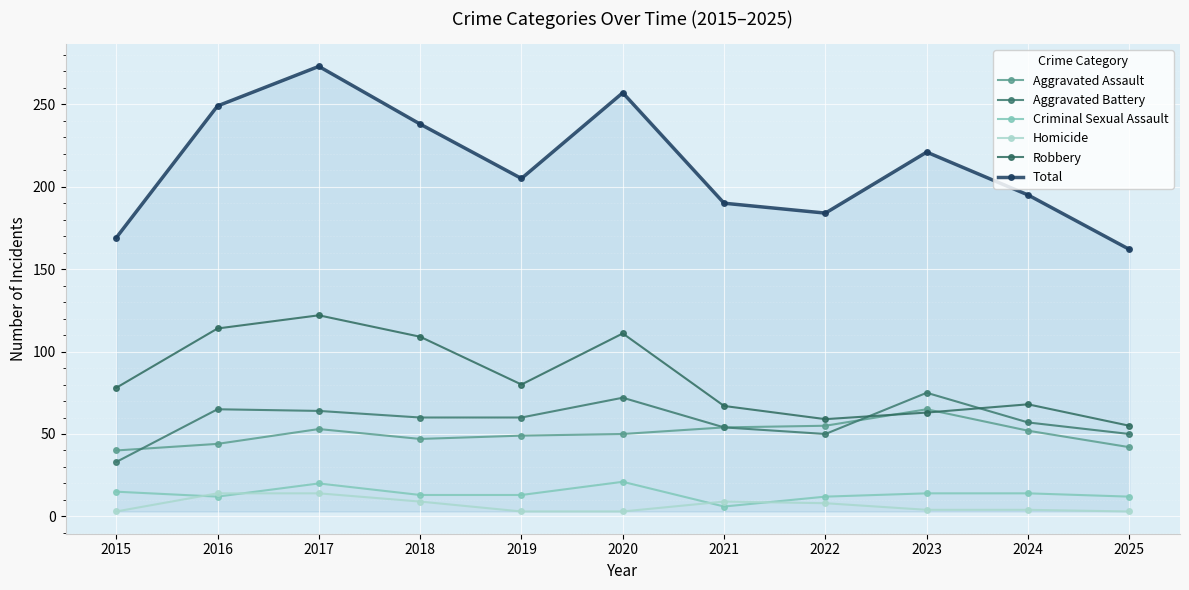

Which series has the largest total across all categories?

Total